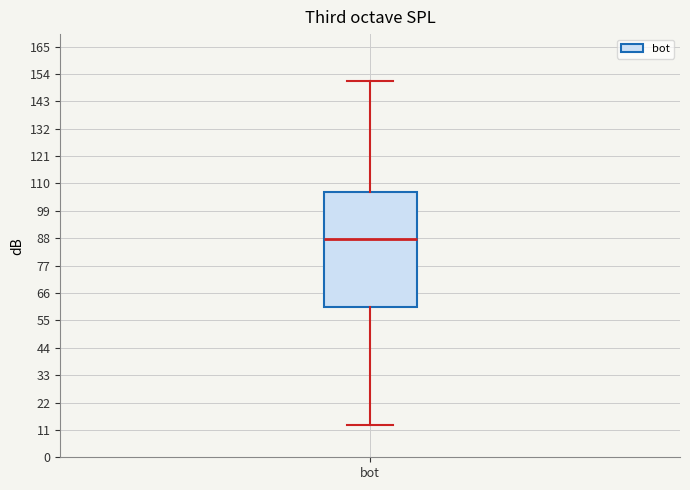

Transcribe this box plot: give where the median line is, the range the box spans, and where the two whiskers end, as read against the y-axis. The values are not printed on the chart, so give them approximately, as read against the axis.

median 88, box 60 to 106, whiskers 14 to 152